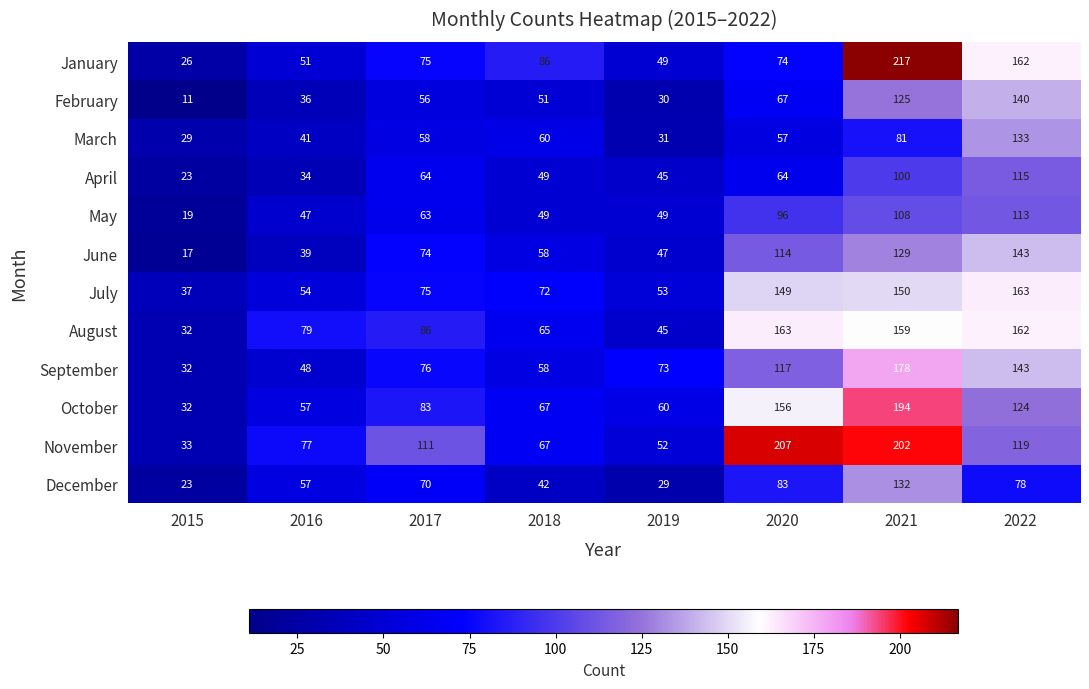

How many data points does each series have?

8